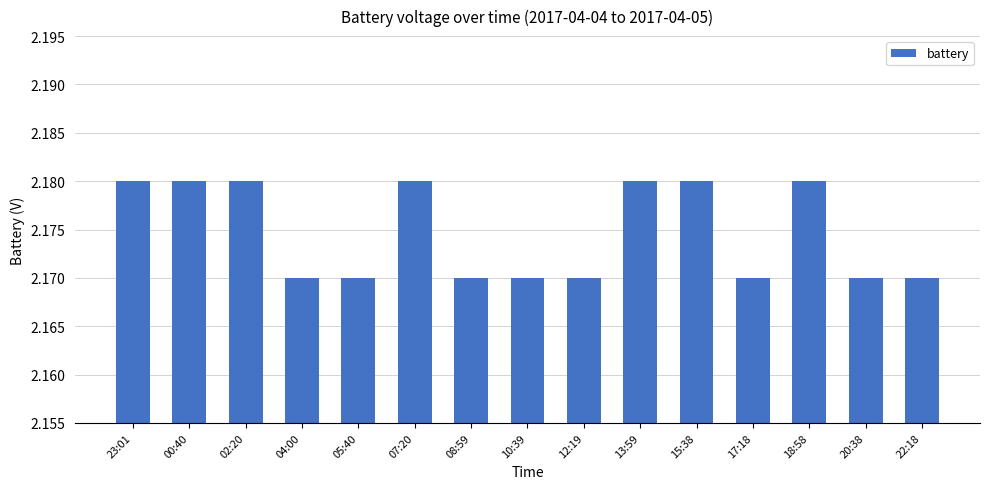

Count the values in the range 2 to 3.

15